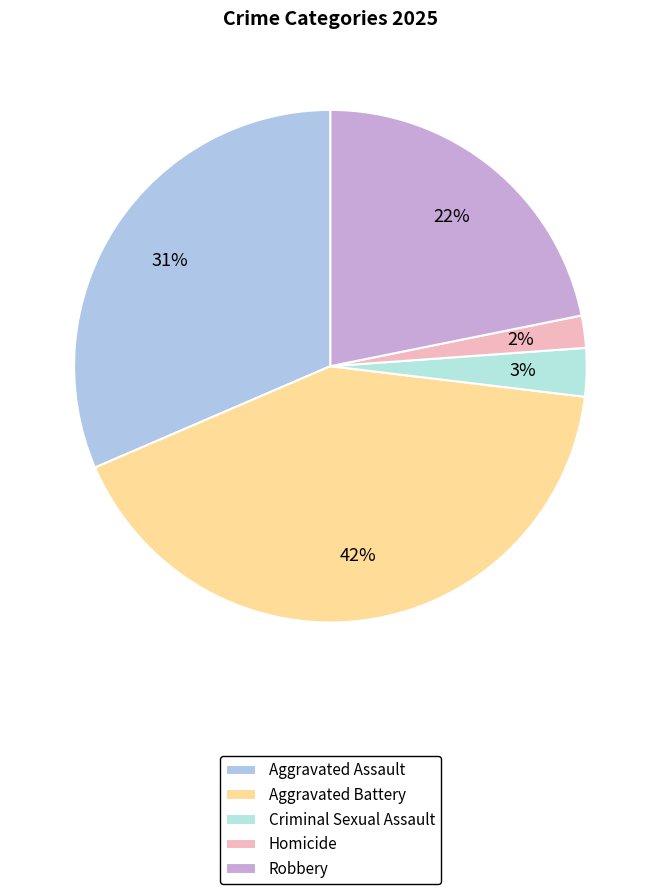

How many slices are in this pie chart?

5